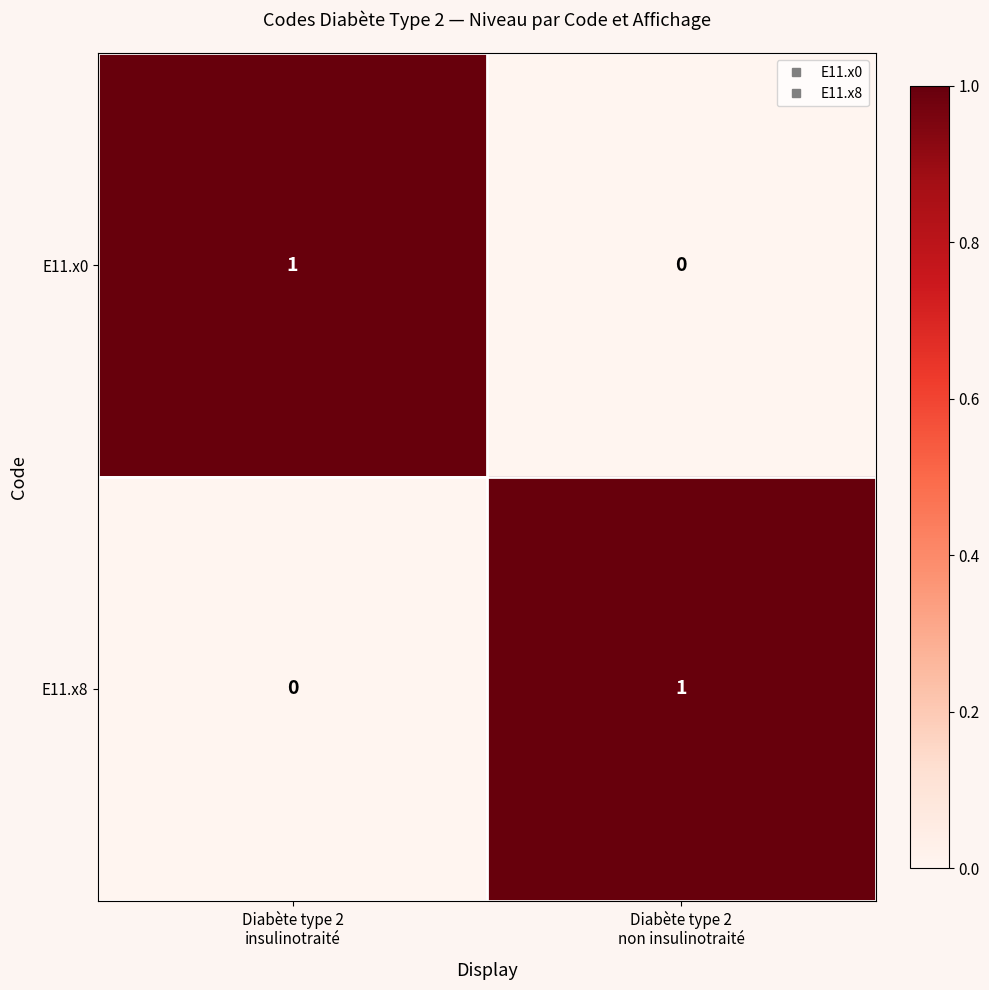

Reading left to right, extract all data points from this chart.

E11.x0: 1	0
E11.x8: 0	1